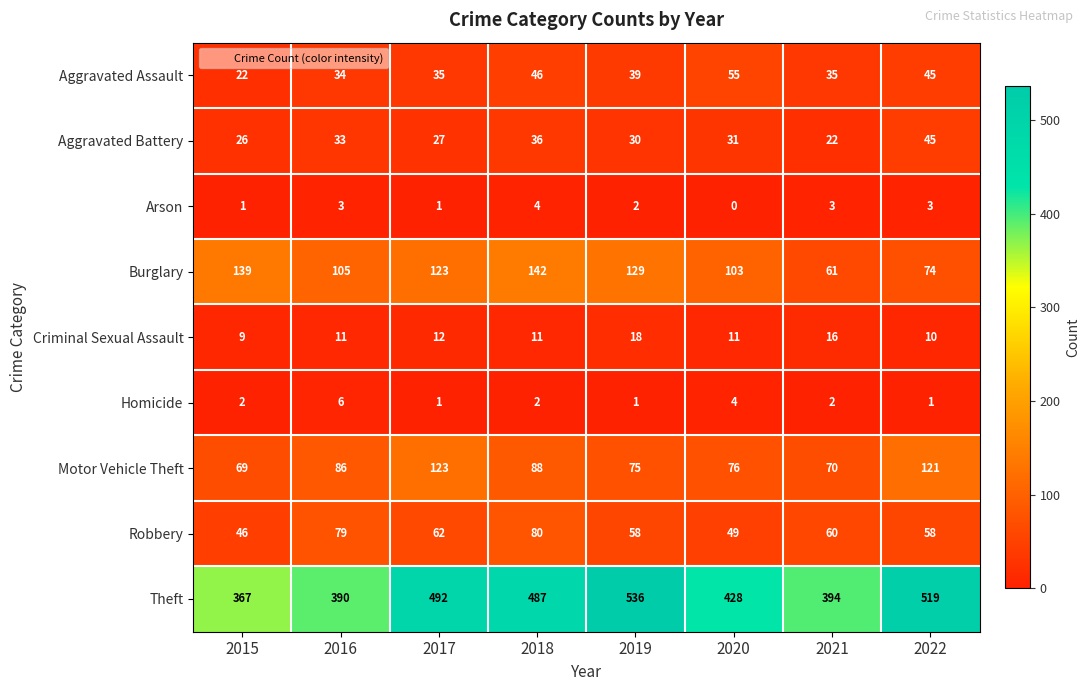

What is the difference between the highest and lowest values at 2015?

366